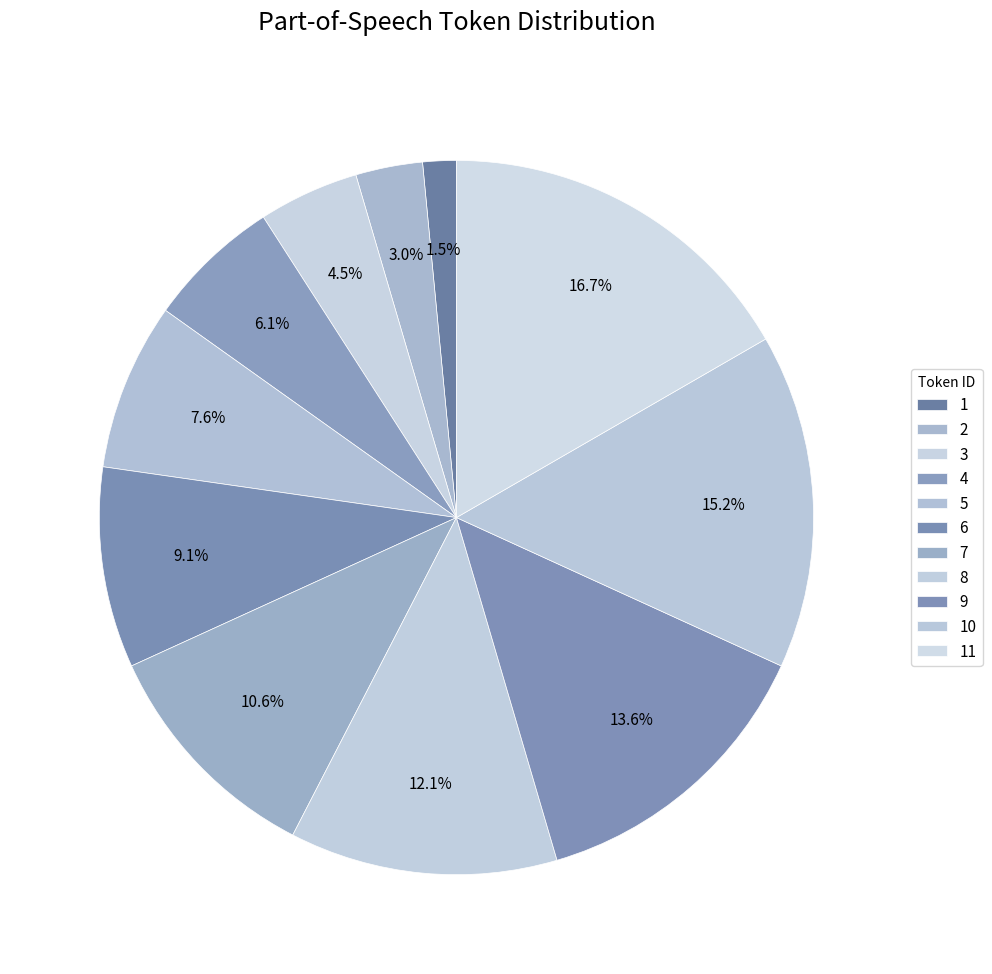

True or false: 6 accounts for 9% of the total.

True